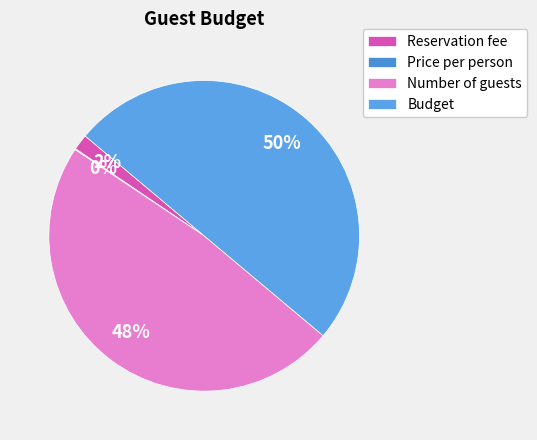

What is the smallest slice in the pie chart?

Price per person